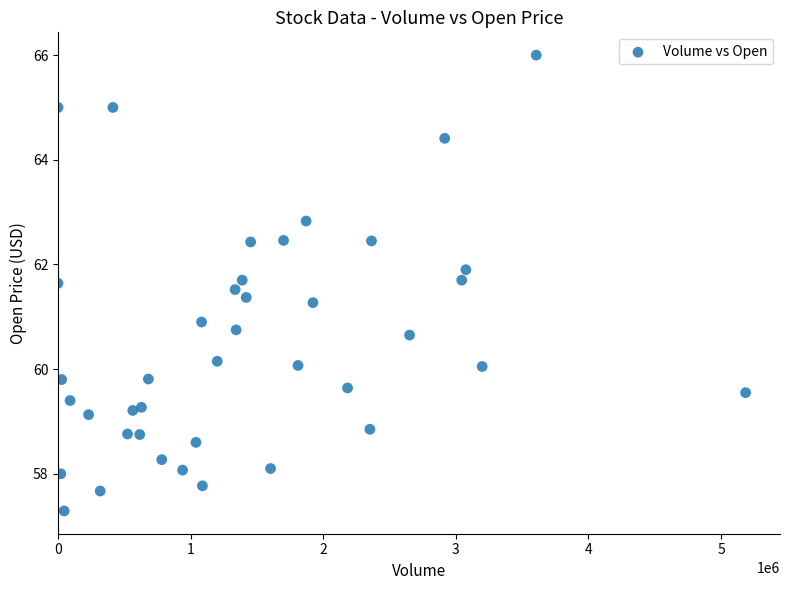

What is the range of Y values (max minus min)?

8.7